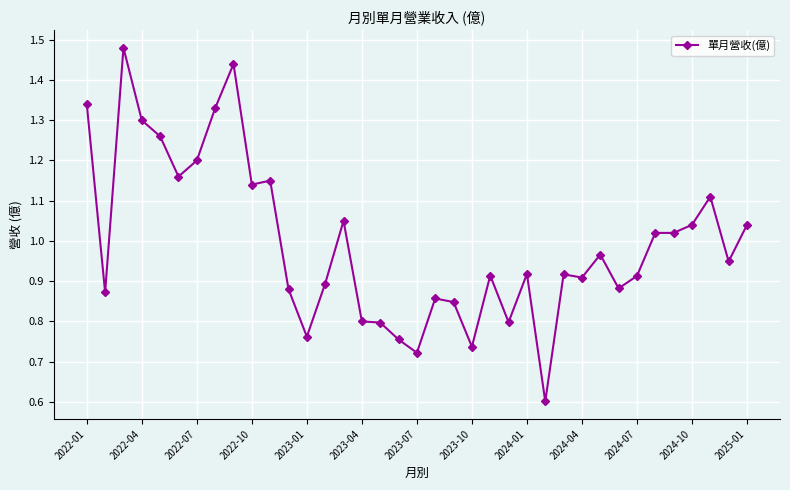

What is the smallest value displayed?

0.6